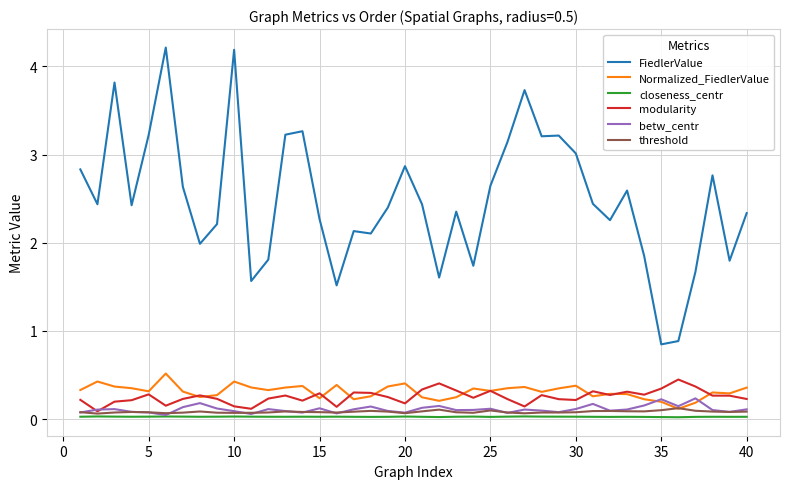

Count the modularity values in the range 0 to 1.

40